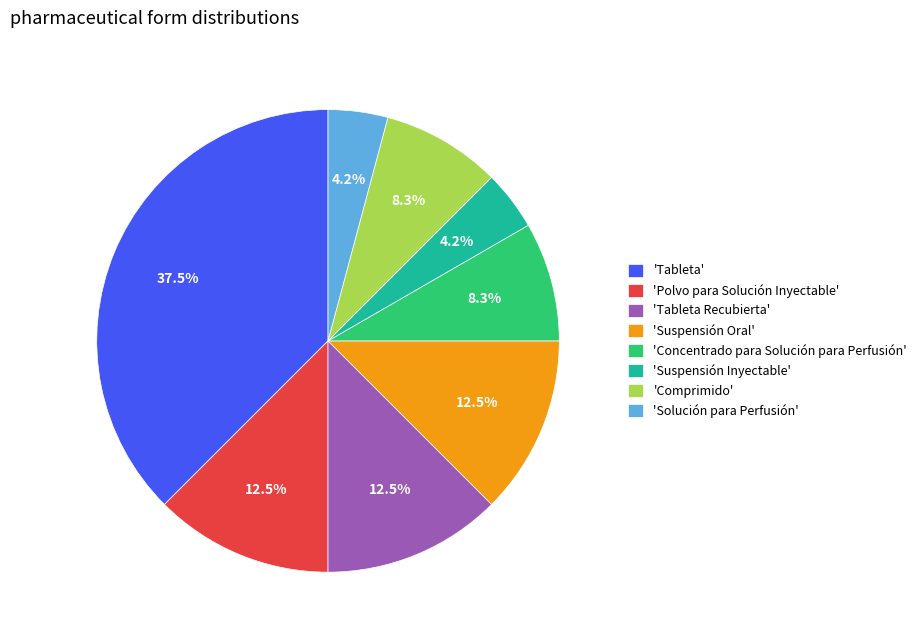

What is the largest slice in the pie chart?

'Tableta'